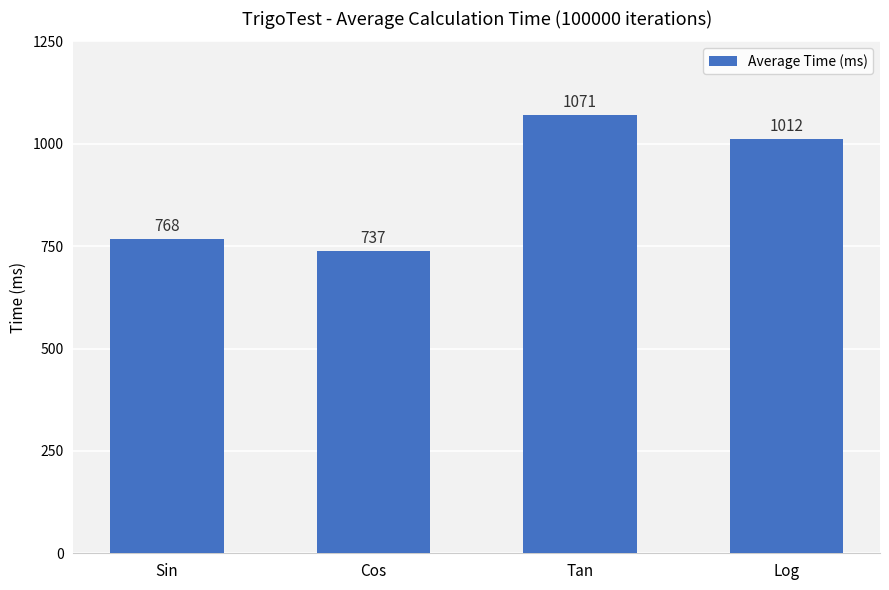

Which category has the lowest value across all series?

Cos